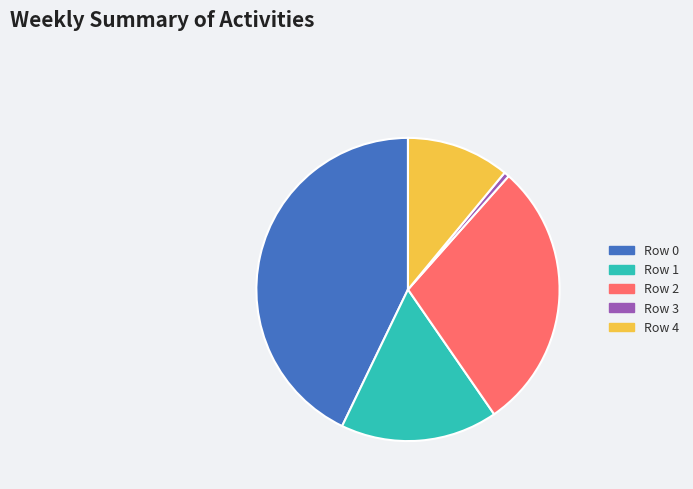

Which category has the biggest portion of the pie?

Row 0